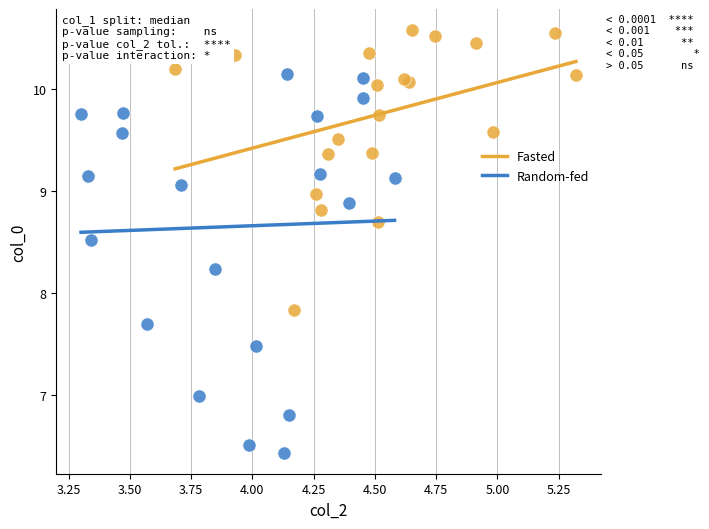

Which series reaches the minimum Y coordinate?

Random-fed